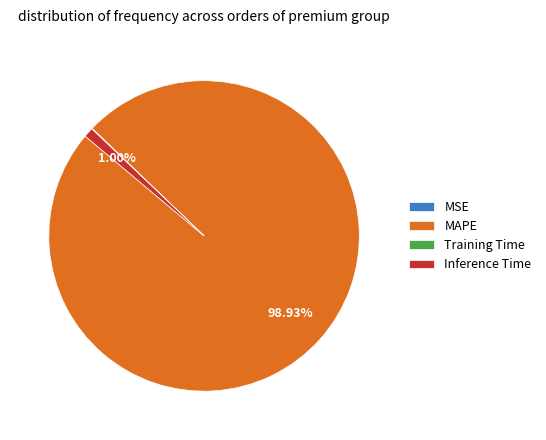

To the nearest percent, what is the difference between the largest and smallest slice percentages?

99%